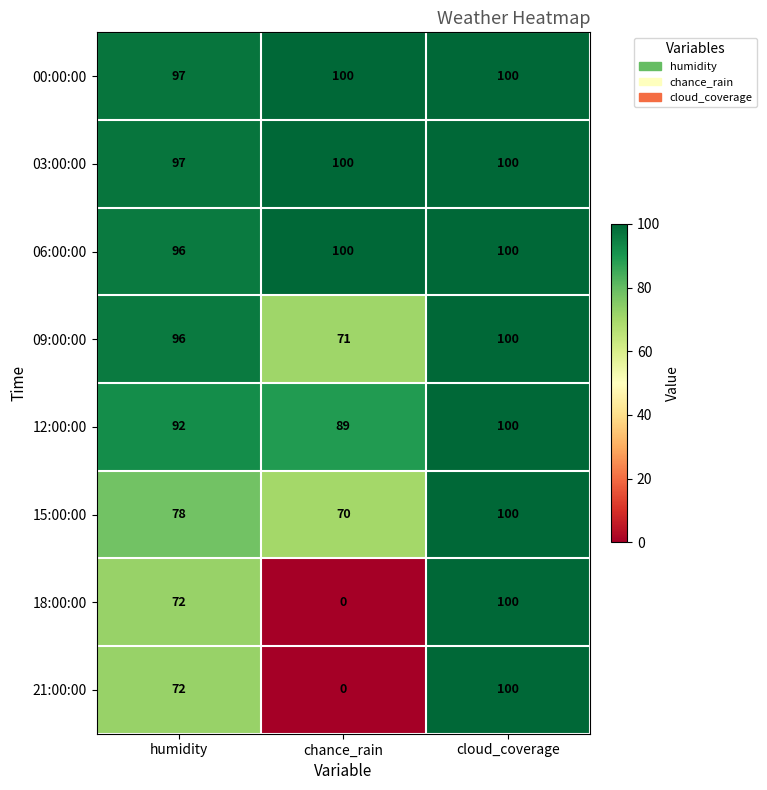

What is the spread (max minus min) of values at chance_rain?

100